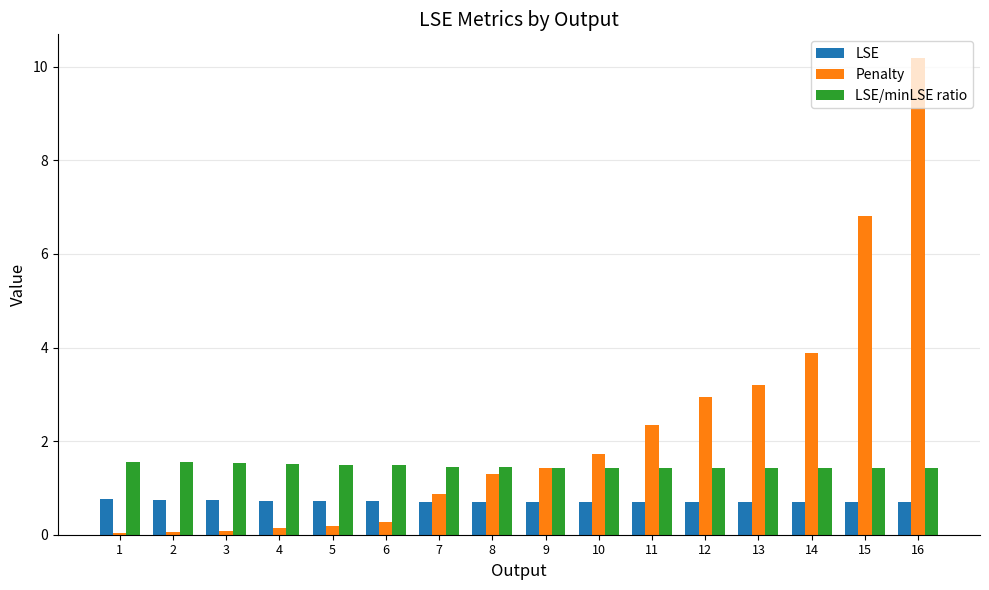

At which category is the sum across all series the highest?

16